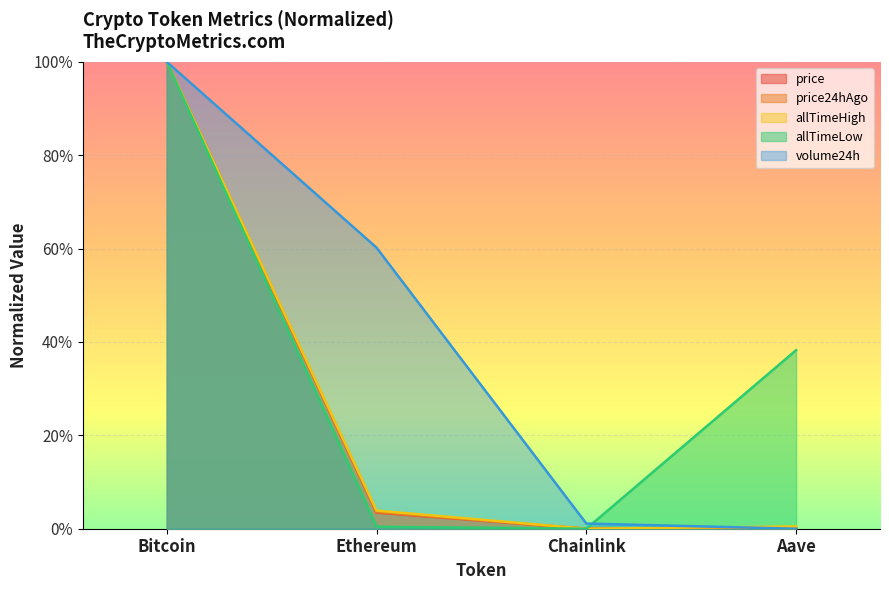

Which category has the lowest value in the allTimeLow series?

Chainlink